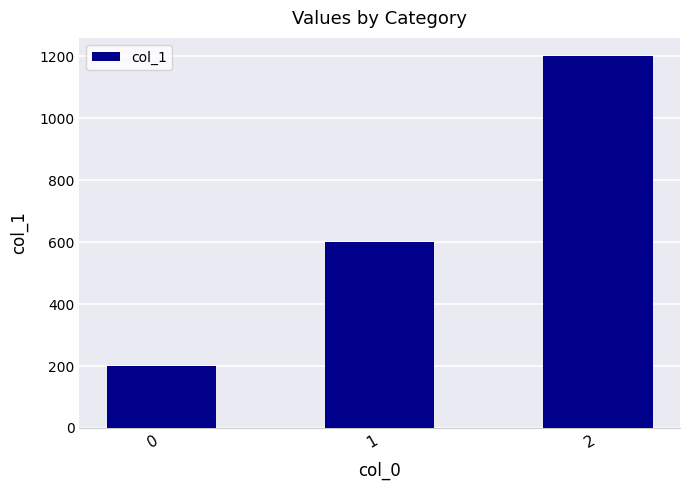

True or false: the data shows 916 at 1.

False